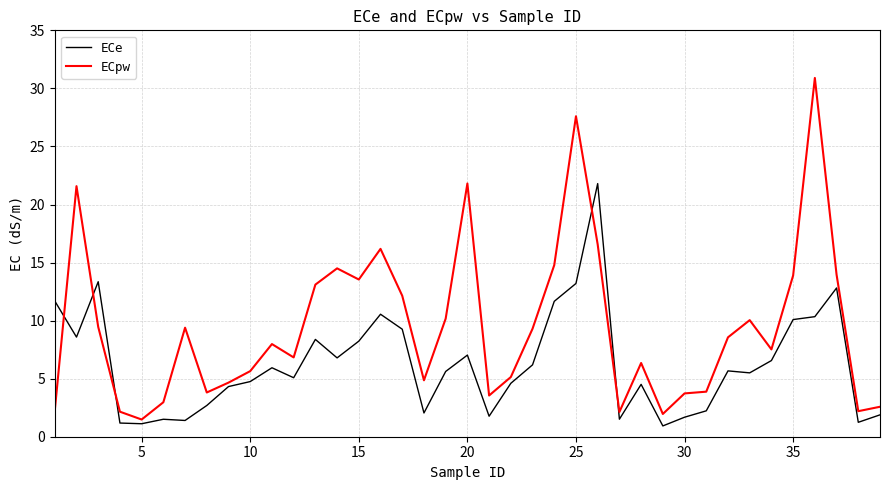

Which series has the widest spread of values?

ECpw